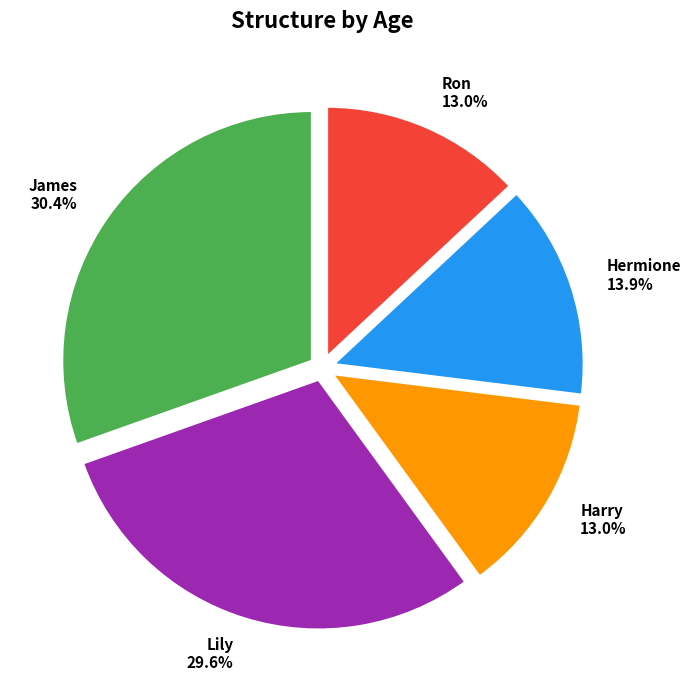

Is there a majority slice in this chart?

No